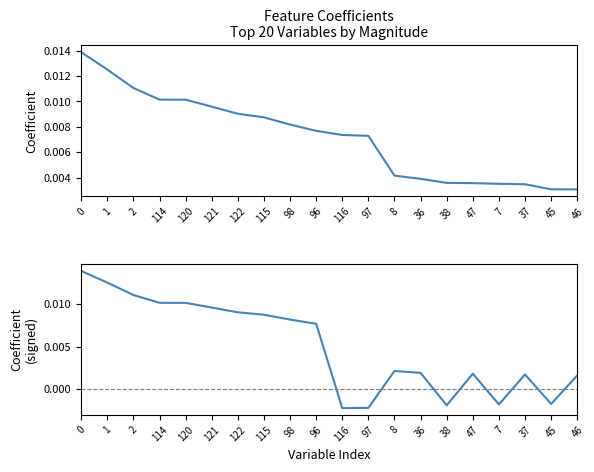

Between 97 and 47, which is larger?

97